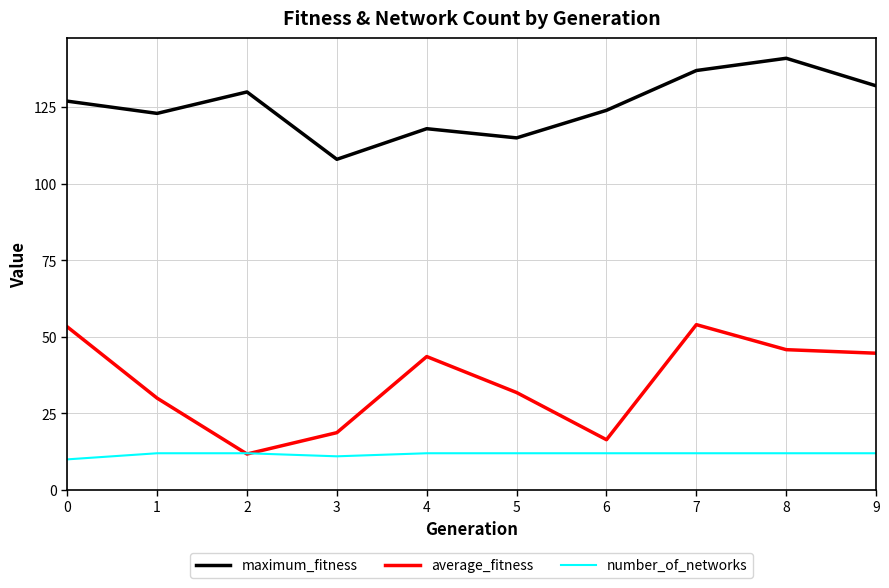

What is the greatest value displayed?

141.0